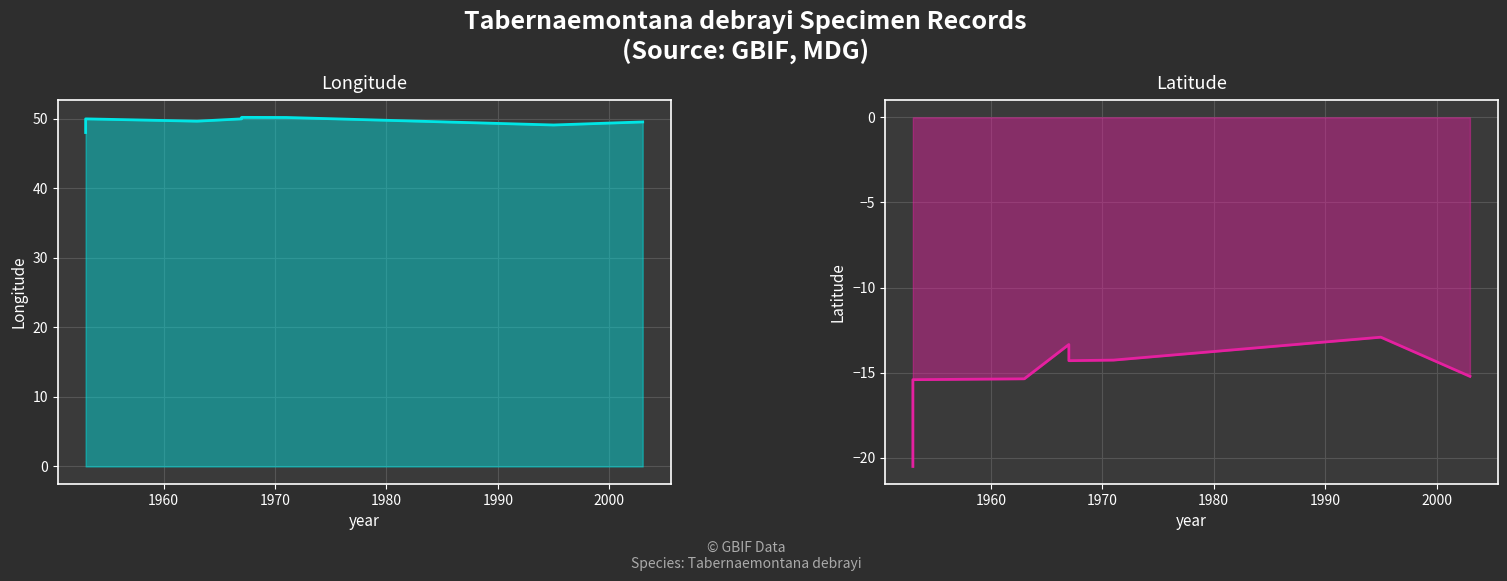

In Latitude, how many points are higher than both neighbors (excluding endpoints)?

2